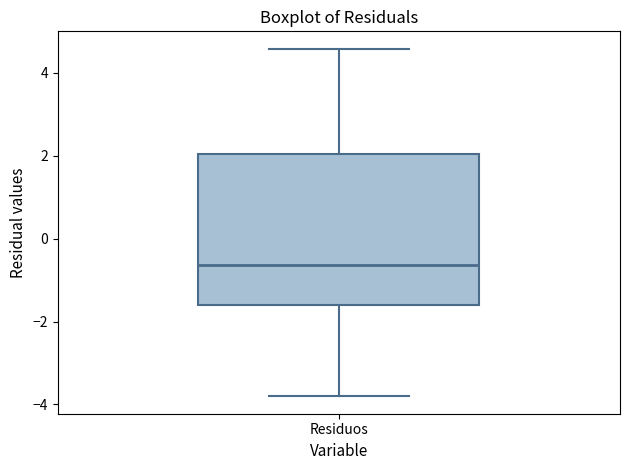

Transcribe this box plot: give where the median line is, the range the box spans, and where the two whiskers end, as read against the y-axis. The values are not printed on the chart, so give them approximately, as read against the axis.

median -0.6, box -1.6 to 2.0, whiskers -3.8 to 4.6